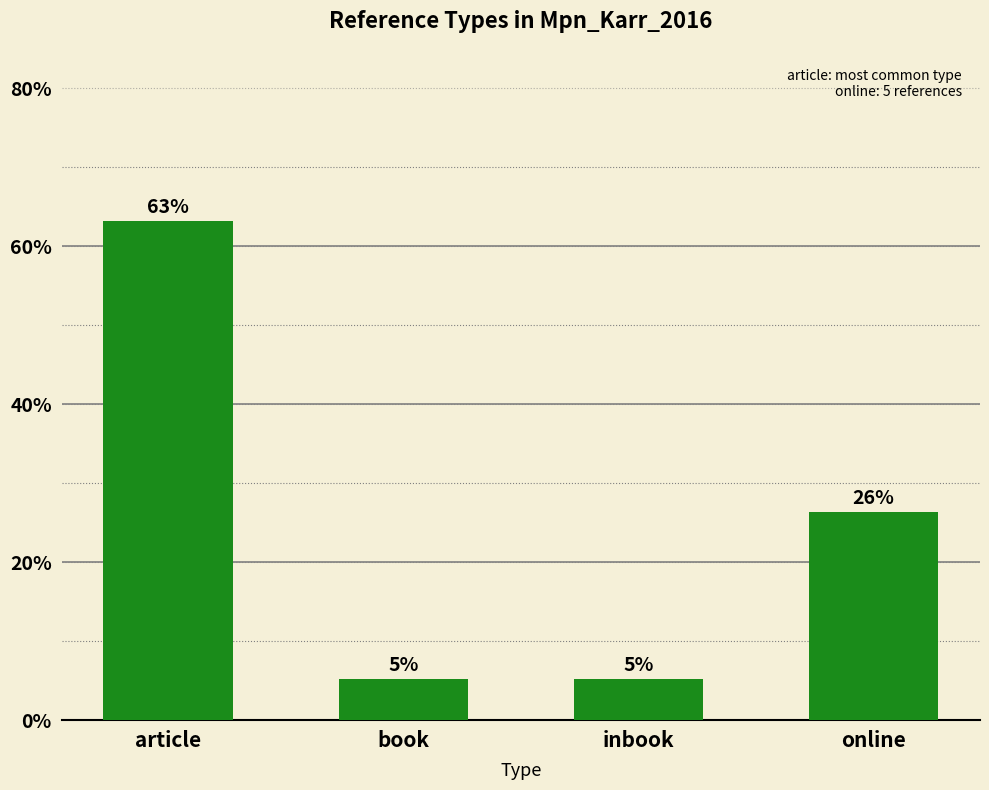

Approximately how many times larger is the value at book compared to online?

0.2